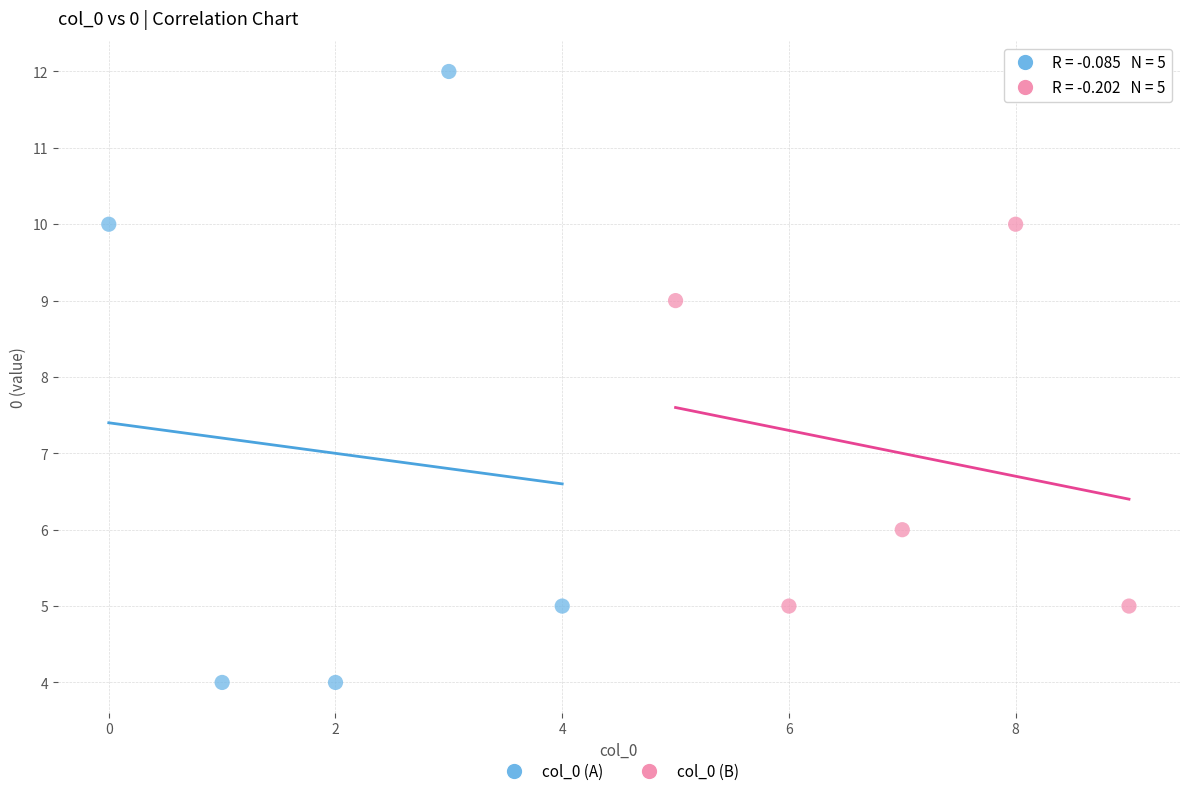

Which series contains the highest Y value?

col_0 (A)